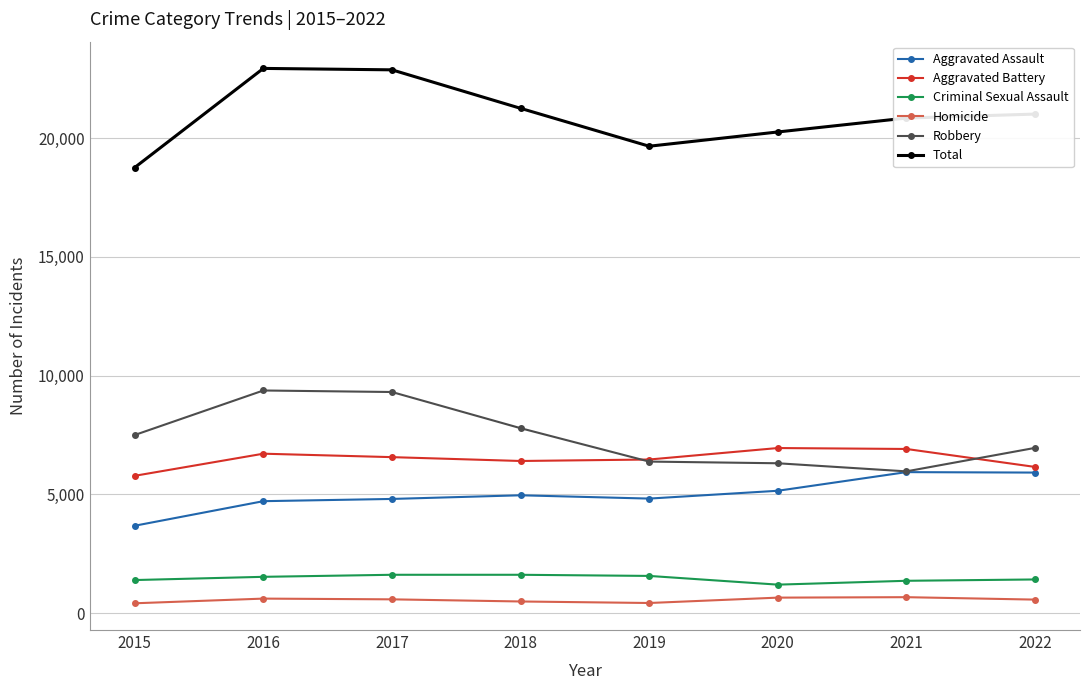

True or false: Aggravated Battery and Total cross at least once.

False